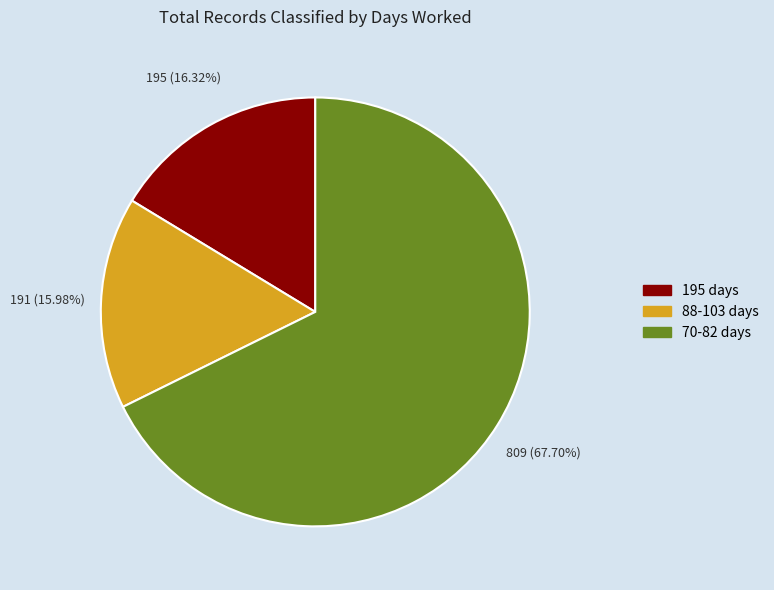

Does any single category account for the majority?

Yes